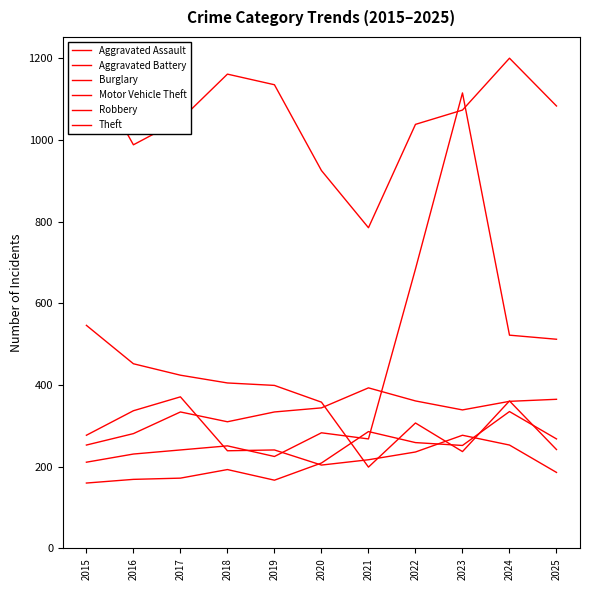

At how many categories does at least one series exceed 657?

11